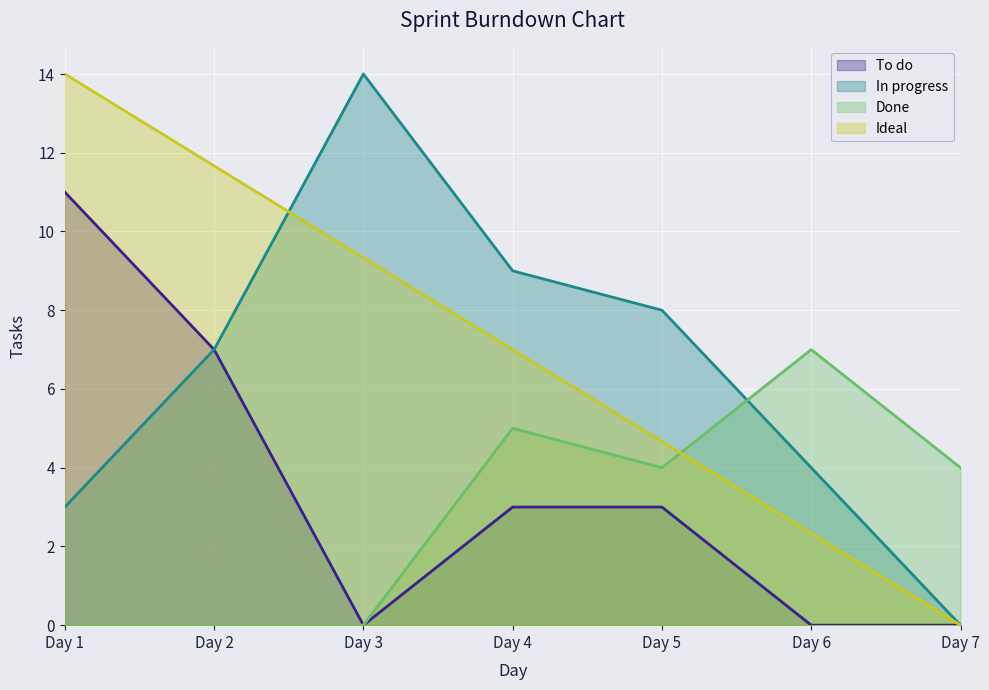

Which has a higher value, Day 7 or Day 3?

Day 7